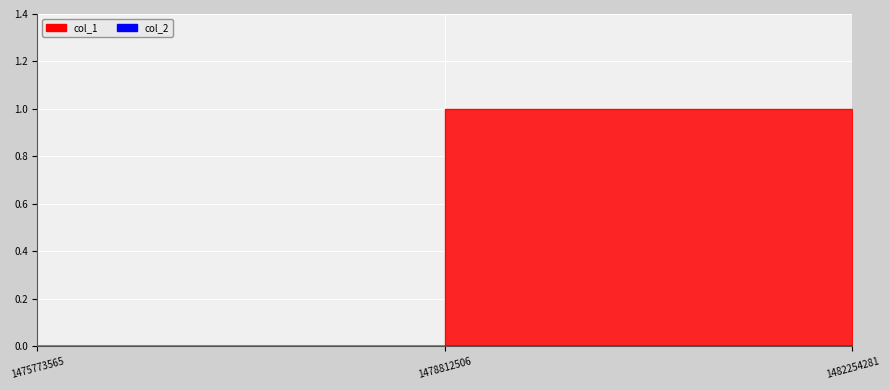

Which has a higher value, 1478812506 or 1475773565?

1478812506